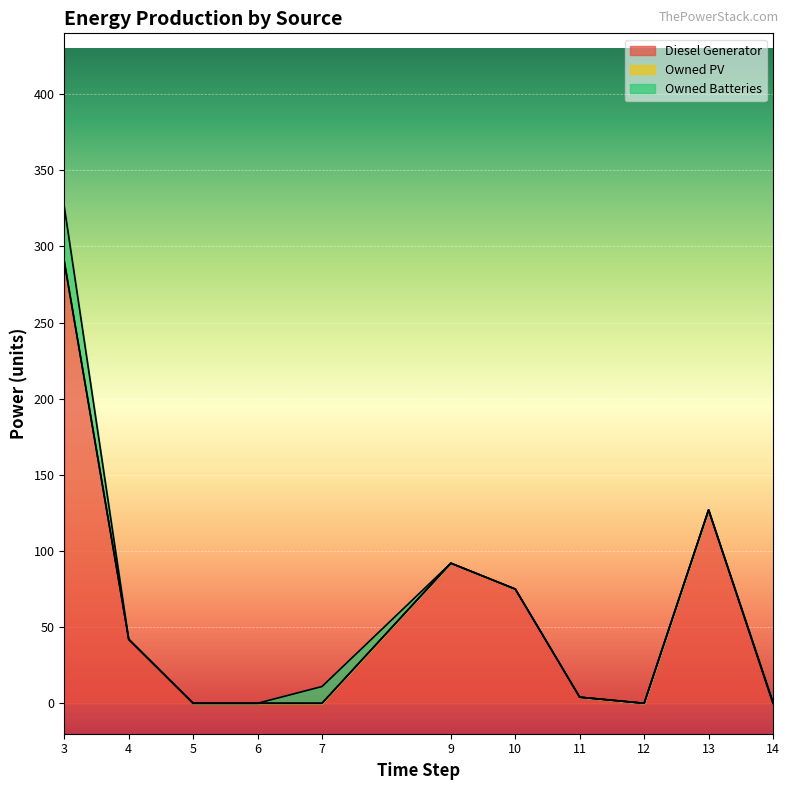

Which category has the highest value across all series?

3